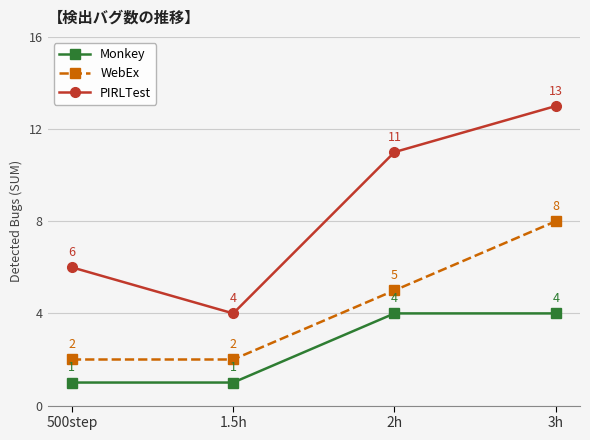

What is the difference between the maximum and minimum values in the PIRLTest series?

9